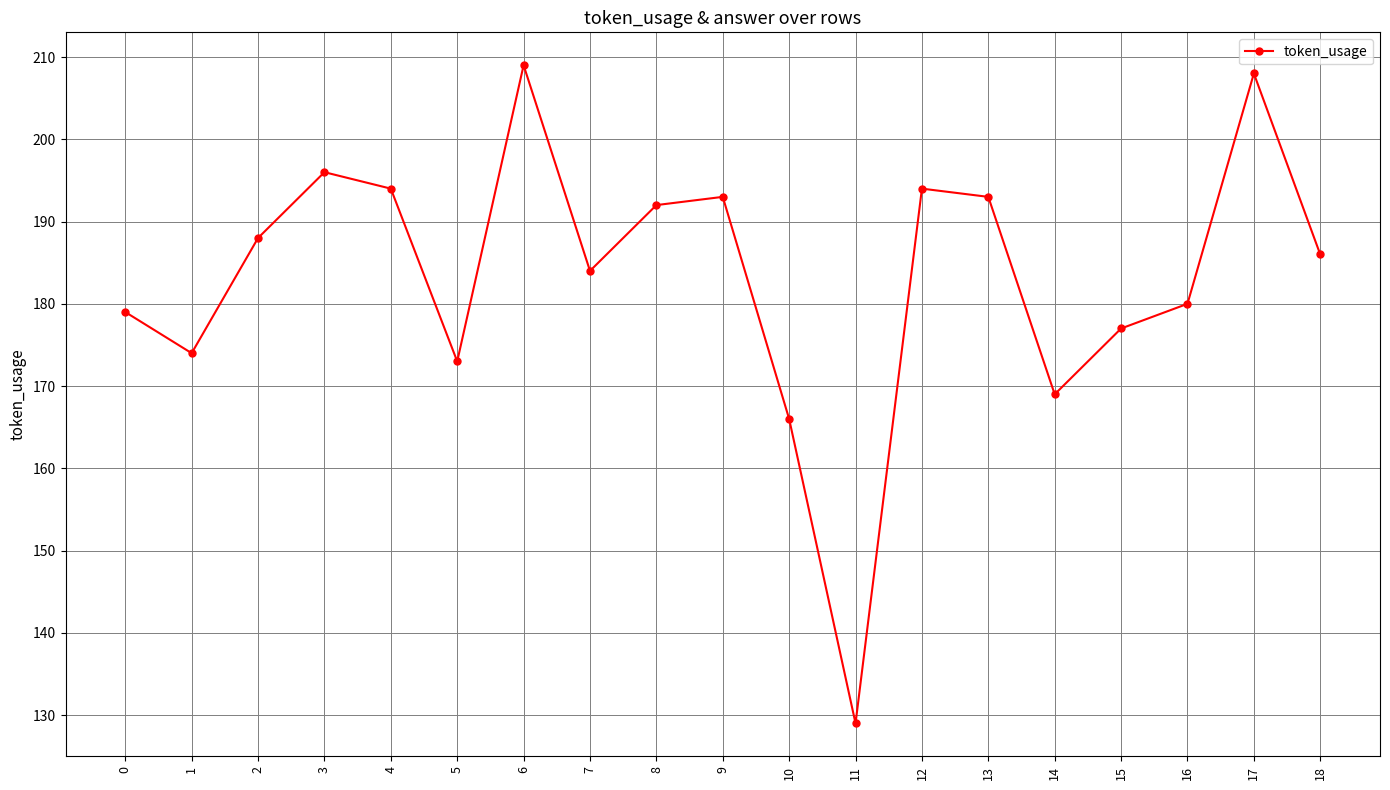

True or false: the data has more than 1 interior local peaks.

True